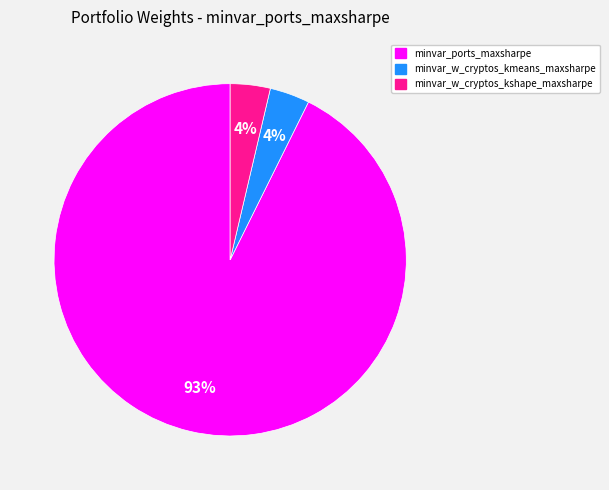

Is there a majority slice in this chart?

Yes